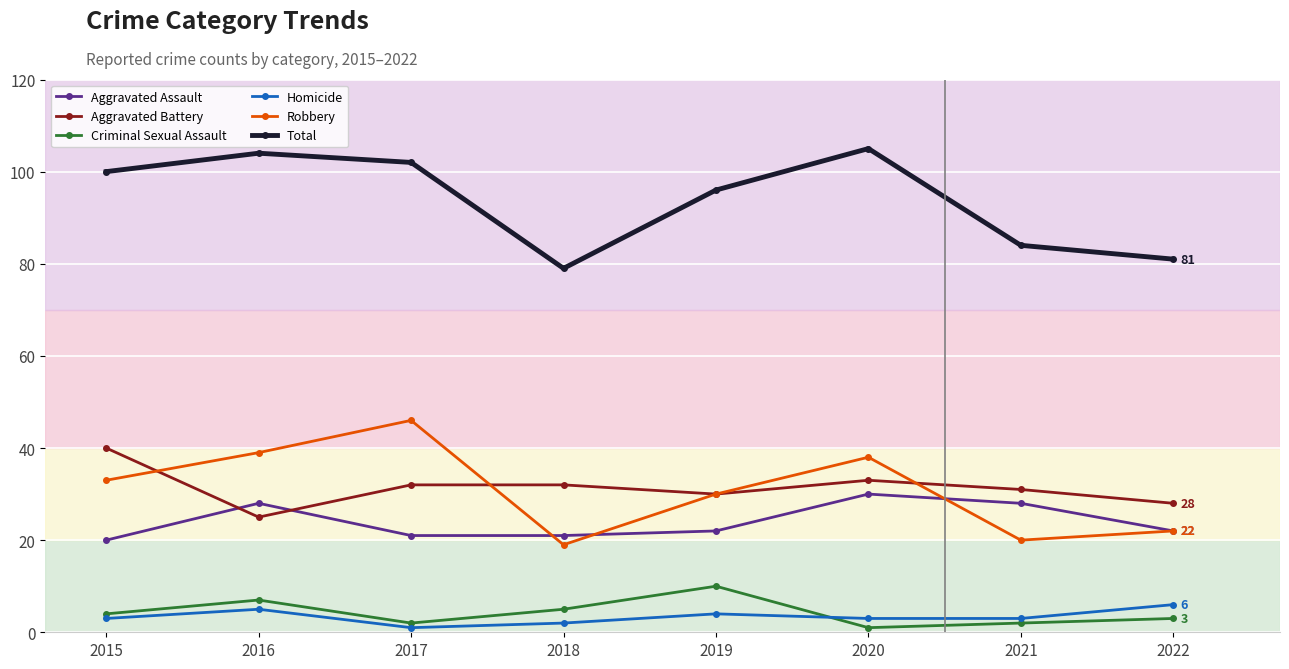

Which series changed the most between 2020 and 2022?

Total